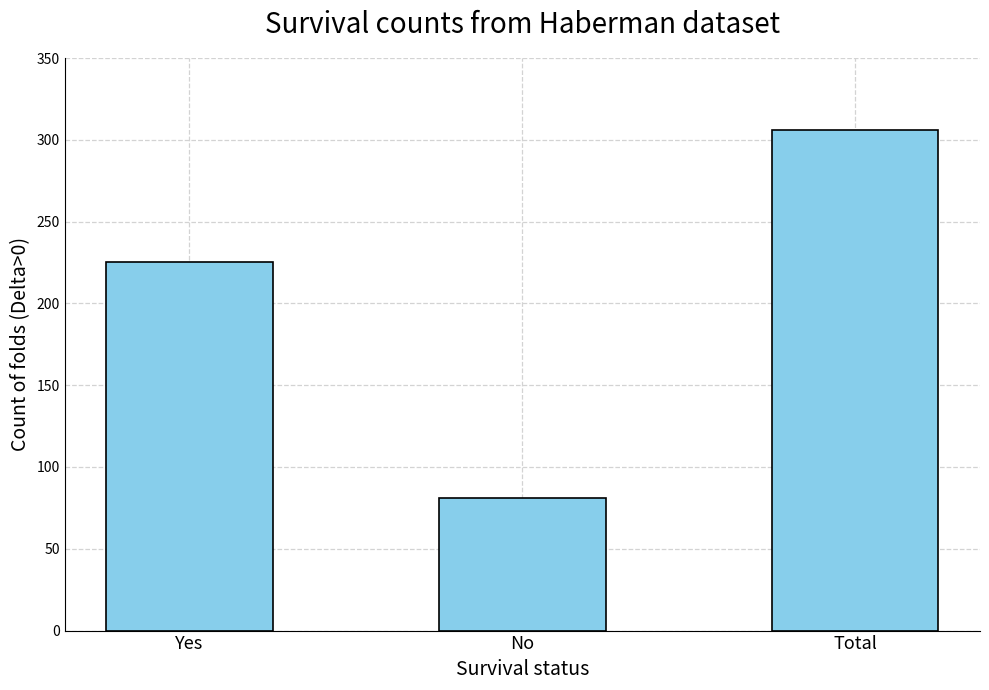

The chart shows a value of 225 at Yes. True or false?

True